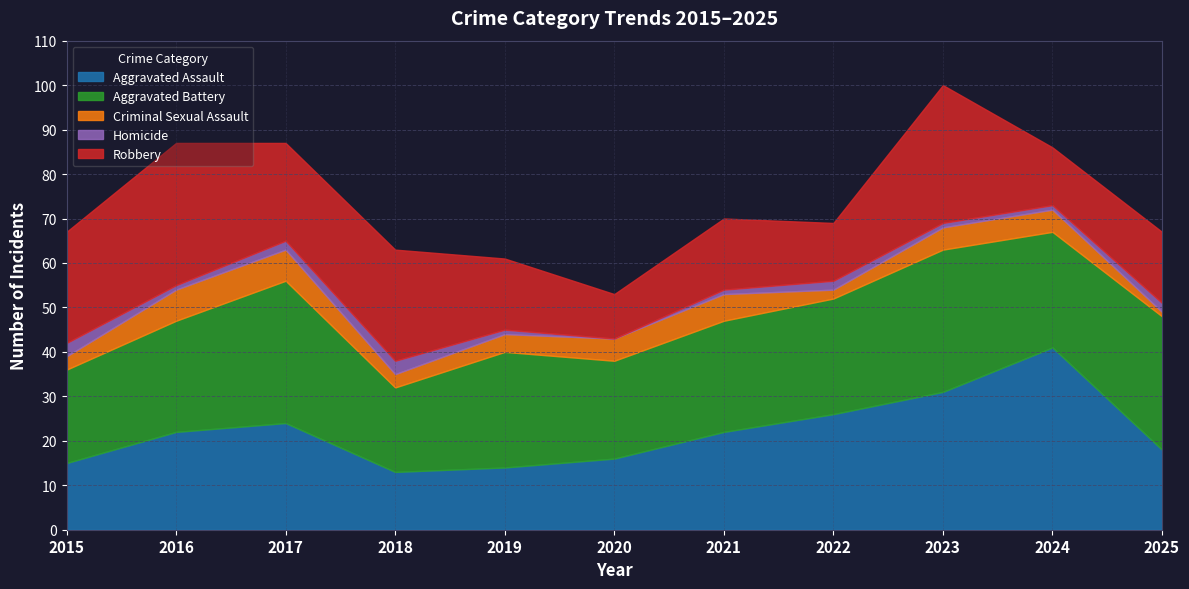

True or false: Robbery has a value of 8 at 2015.

False